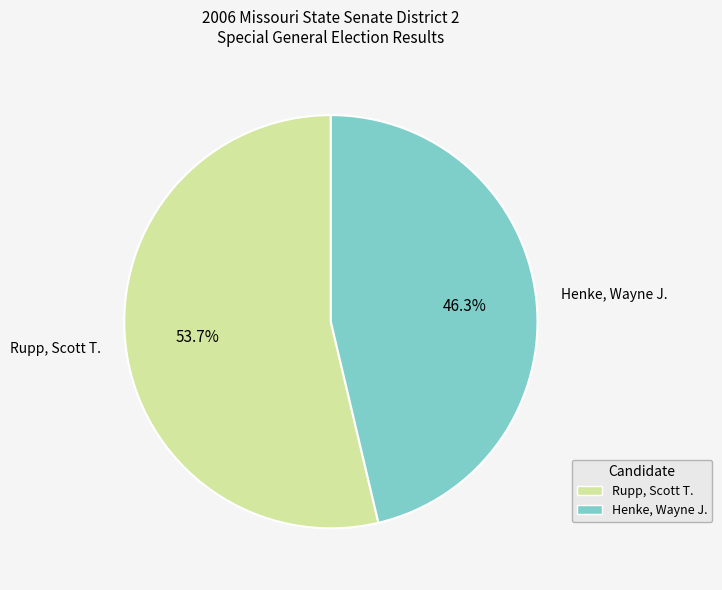

Rank the categories by value from lowest to highest.

Henke, Wayne J., Rupp, Scott T.